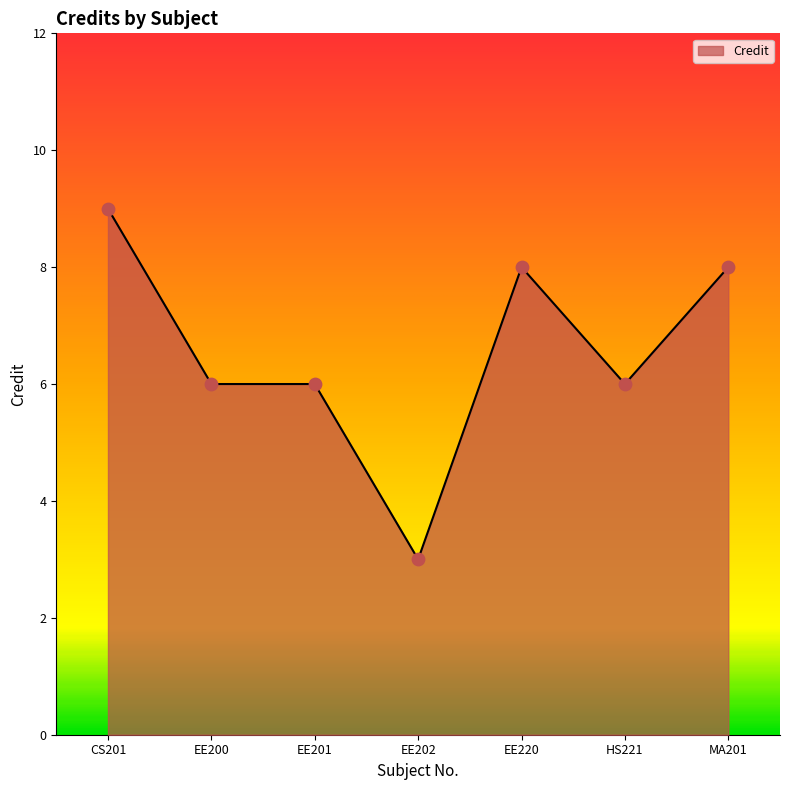

What is the ratio of the value at EE220 to the value at EE200?

1.3